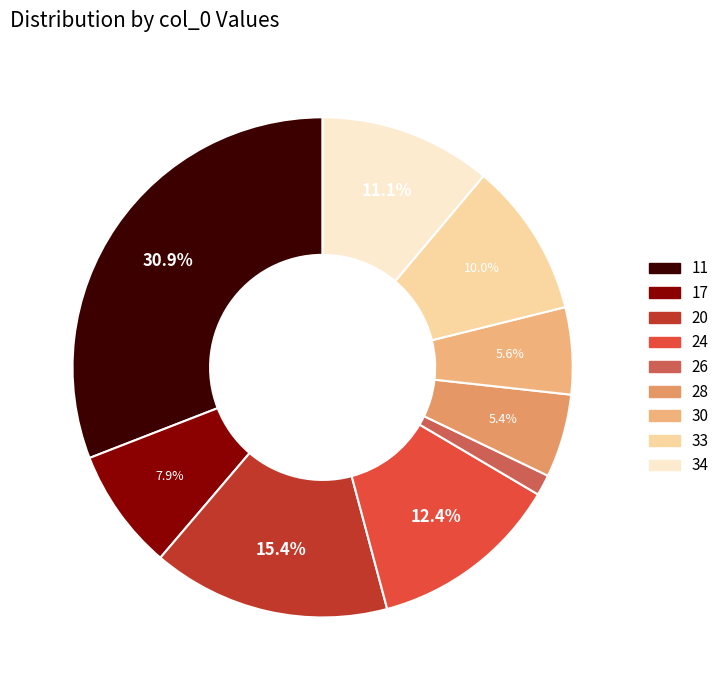

The 28 slice represents 5% of the pie. True or false?

True